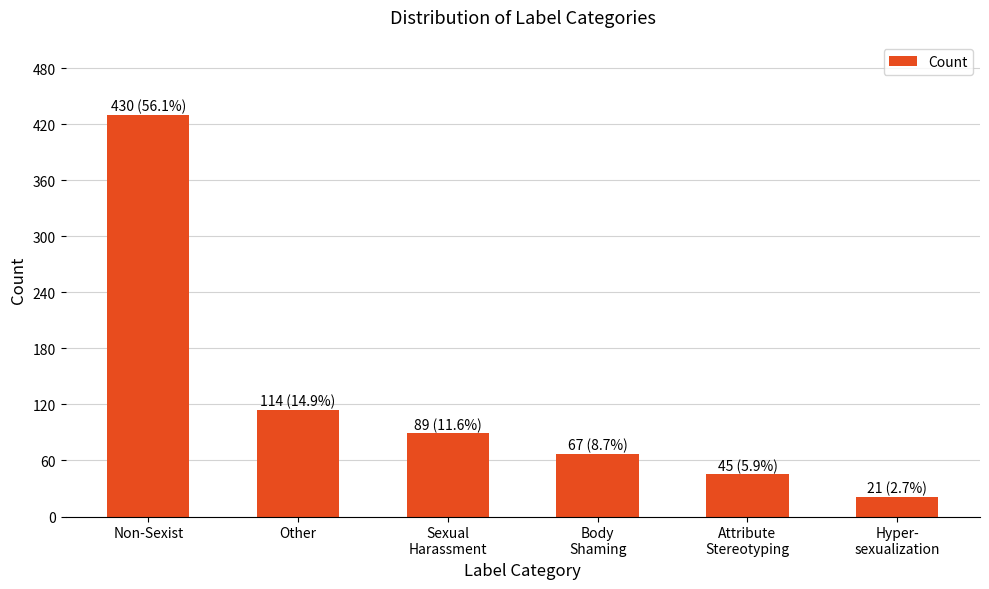

How many distinct data groups are displayed?

1